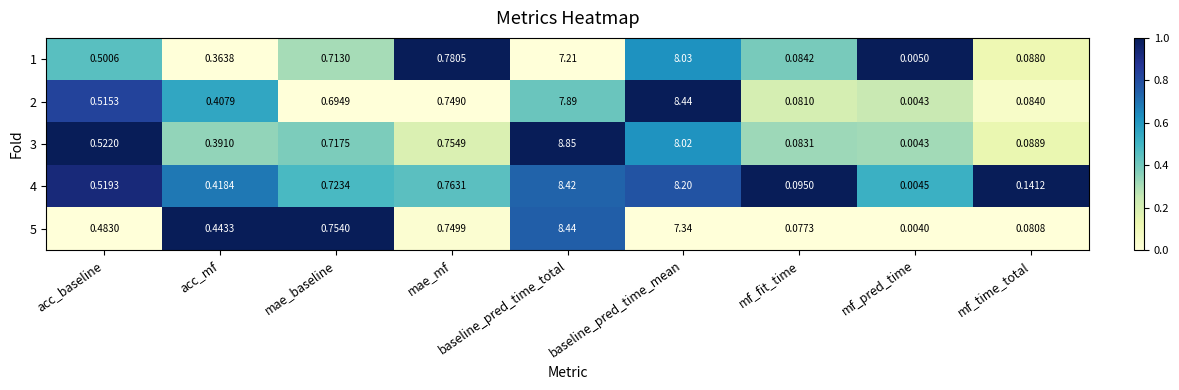

At which label does 4 reach its minimum?

mf_pred_time